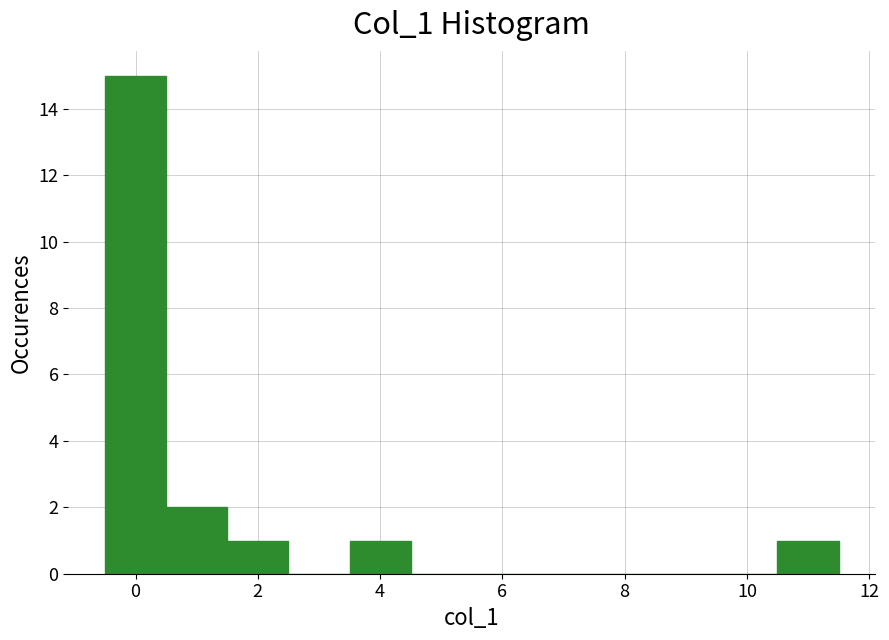

Which range on the x-axis has the tallest bar?

-0.5 to 0.5